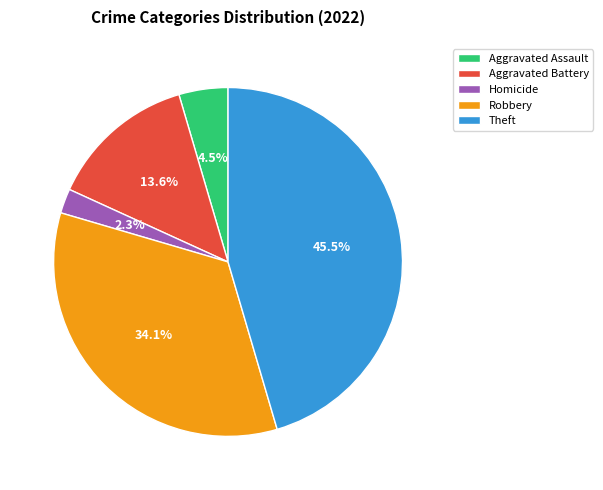

How many segments does this pie chart have?

5